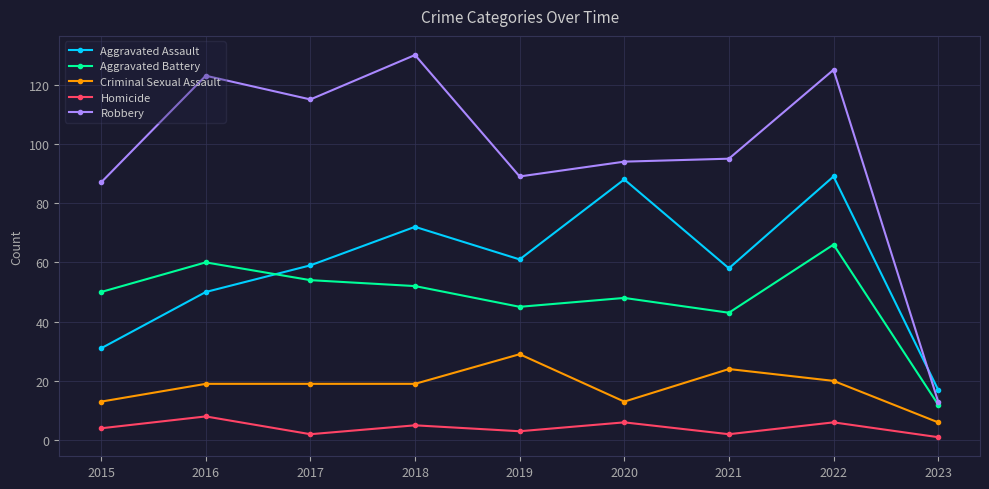

Which series changed the most between 2022 and 2023?

Robbery